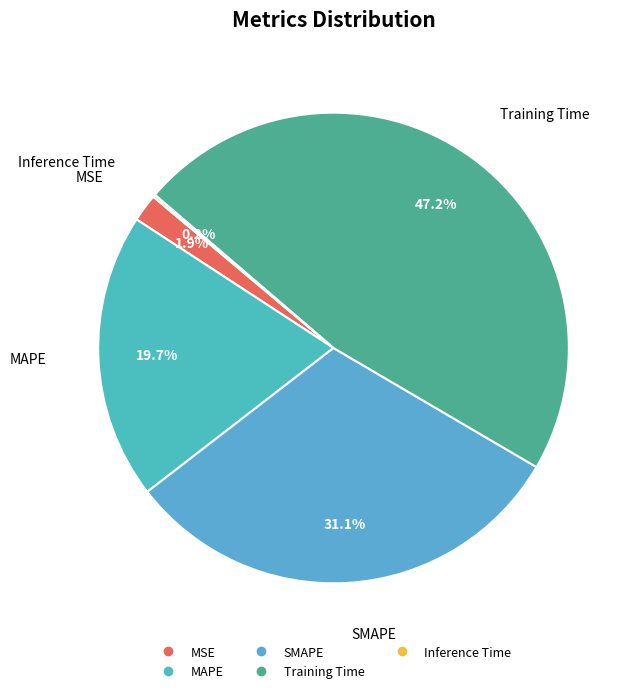

Which slice is the largest?

Training Time